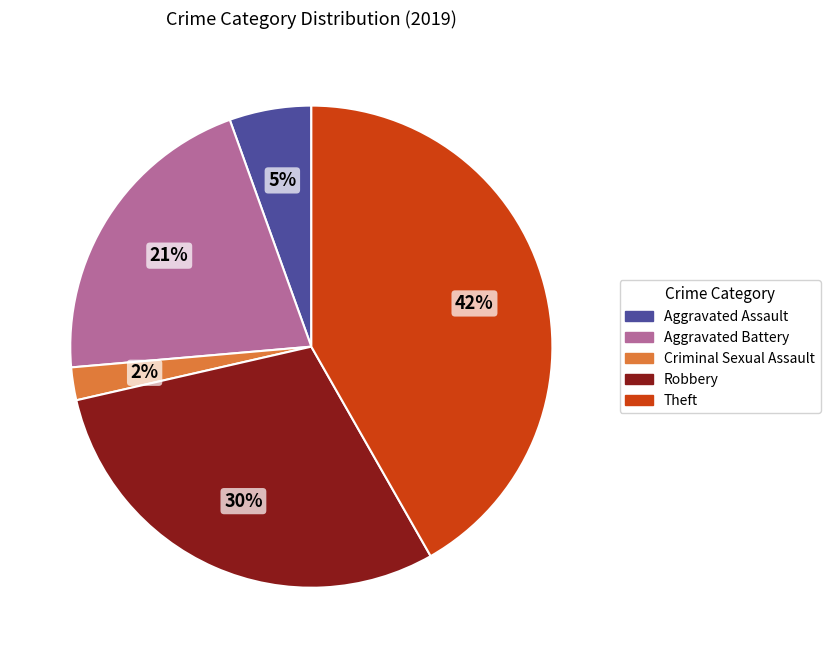

True or false: Robbery accounts for 43% of the total.

False